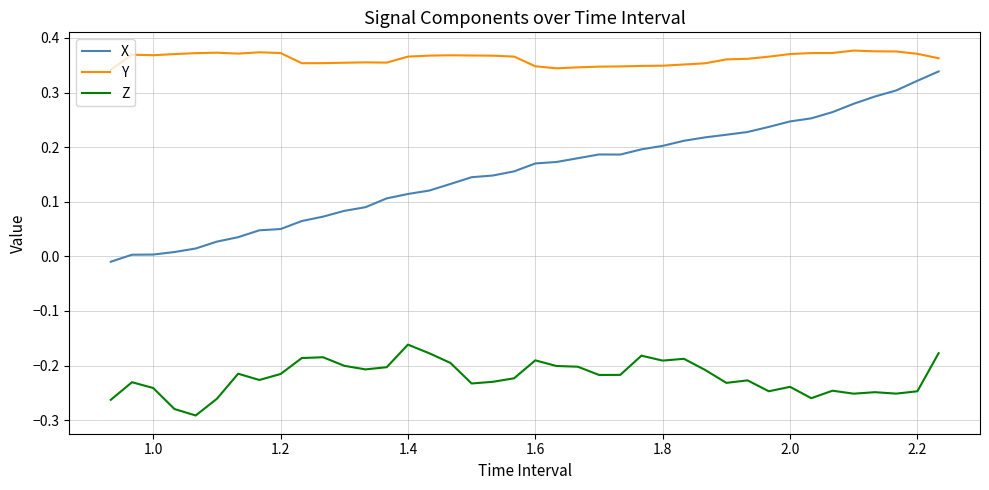

How many lines are shown in the chart?

3